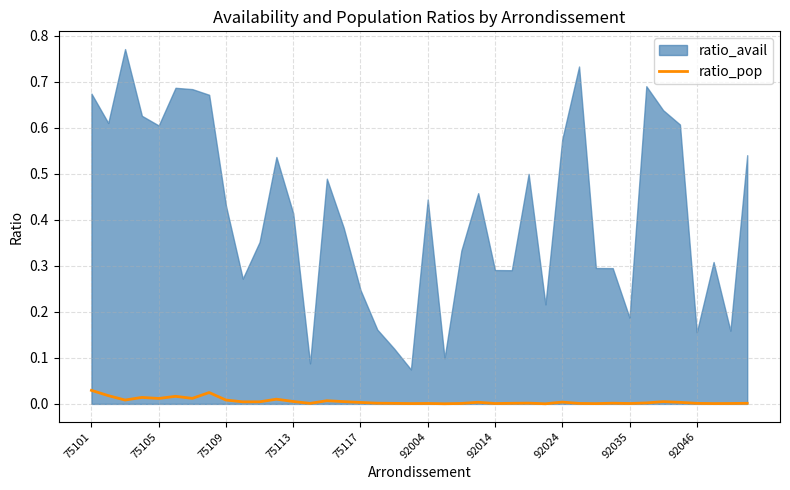

The ratio_pop series shows 0.0 at 92024. True or false?

True